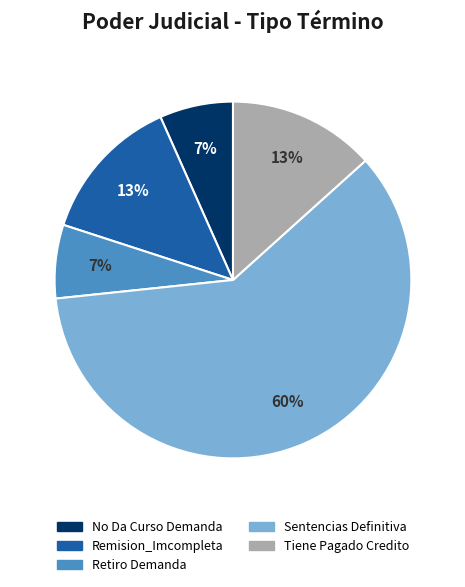

Does Remision_Imcompleta account for over 50% of the chart?

No